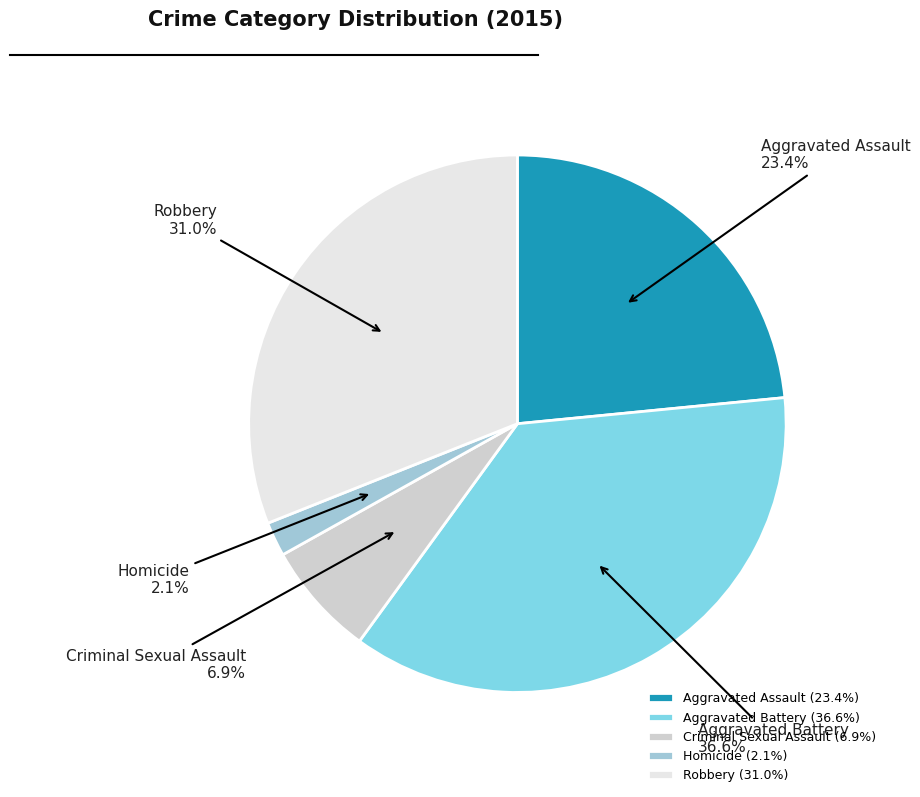

What percentage do Homicide and Aggravated Assault together represent?

25.5%